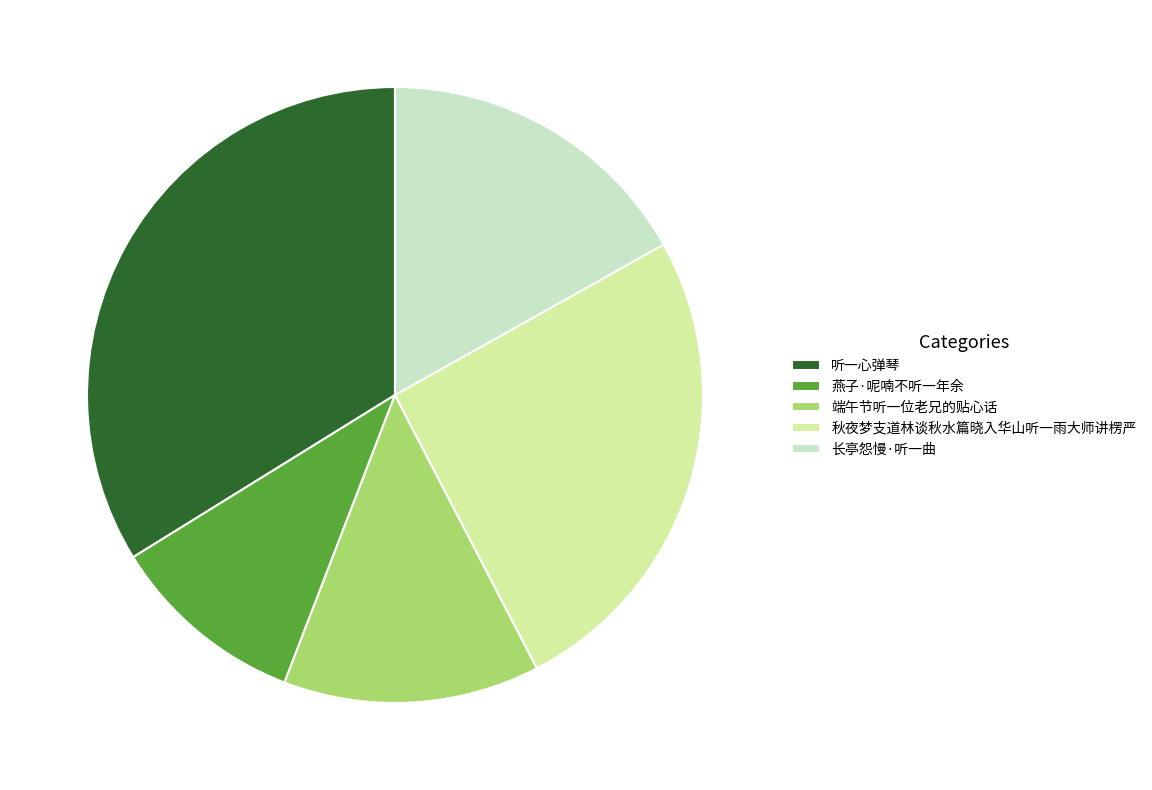

The 燕子·呢喃不听一年余 slice represents 1% of the pie. True or false?

False